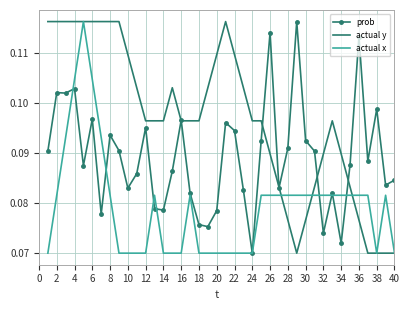

How many prob values are between 0 and 1?

40